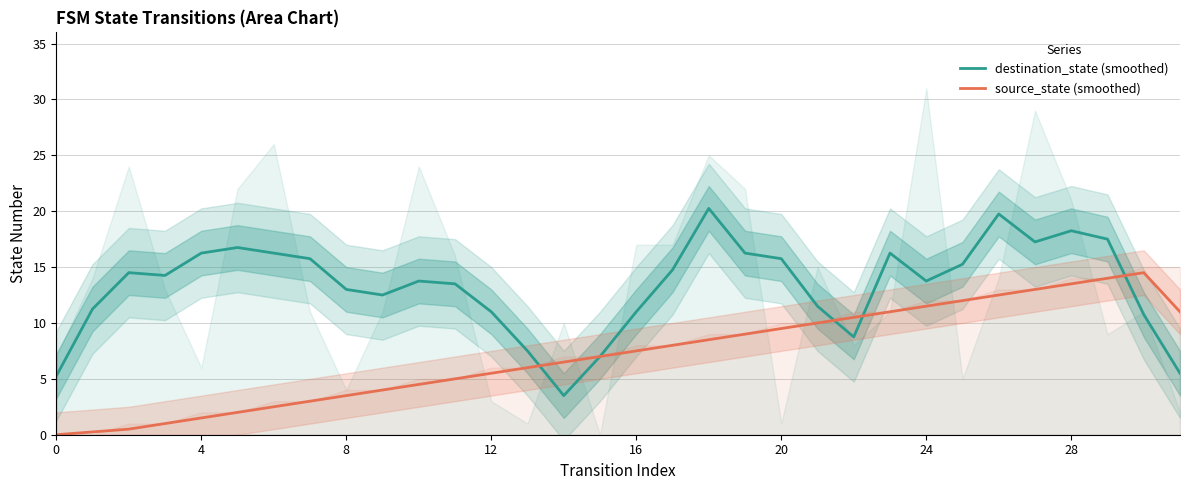

Reading left to right, list all the values displayed in this chart.

destination_state (smoothed): 5.2	11.2	14.5	14.2	16.2	16.8	16.2	15.8	13.0	12.5	13.8	13.5	11.0	7.5	3.5	7.0	11.0	14.8	20.2	16.2	15.8	11.5	8.8	16.2	13.8	15.2	19.8	17.2	18.2	17.5	10.8	5.5
source_state (smoothed): 0.0	0.2	0.5	1.0	1.5	2.0	2.5	3.0	3.5	4.0	4.5	5.0	5.5	6.0	6.5	7.0	7.5	8.0	8.5	9.0	9.5	10.0	10.5	11.0	11.5	12.0	12.5	13.0	13.5	14.0	14.5	11.0